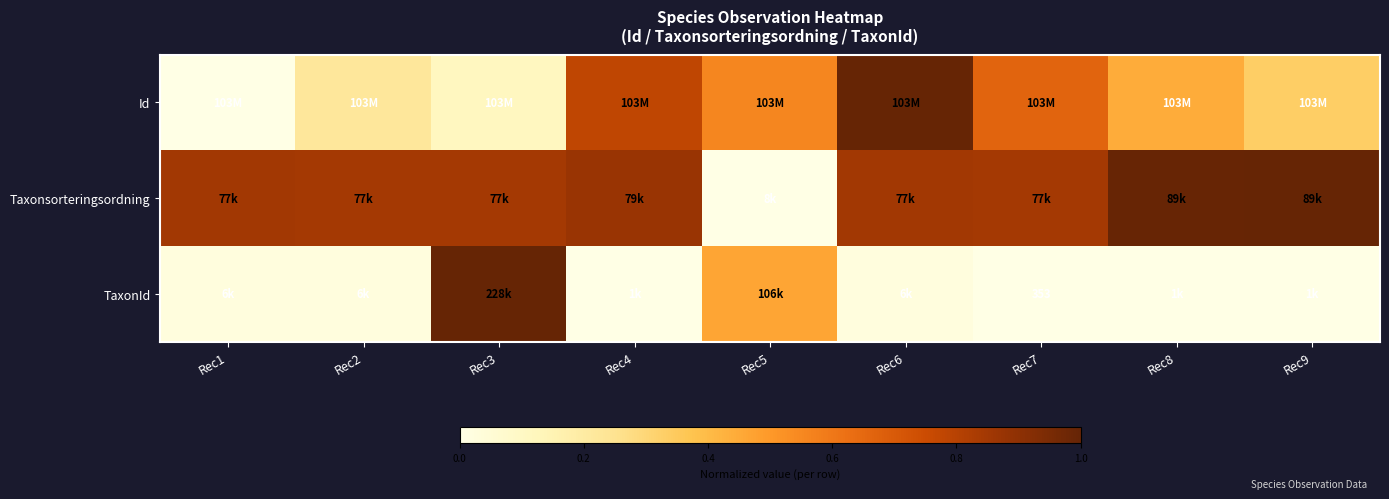

Between Rec1 and Rec5, which series saw the biggest shift?

Taxonsorteringsordning